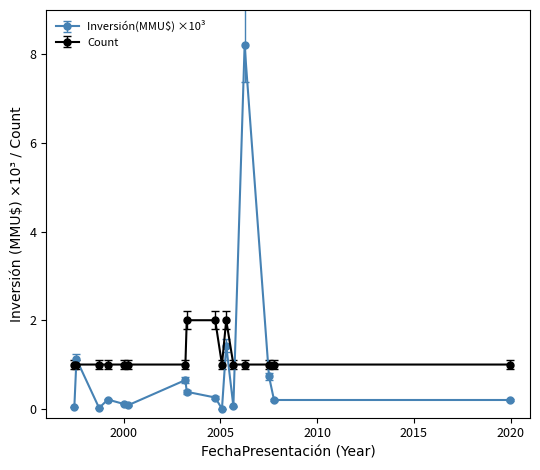

True or false: Count and Inversión(MMU$) ×10³ cross at least once.

True